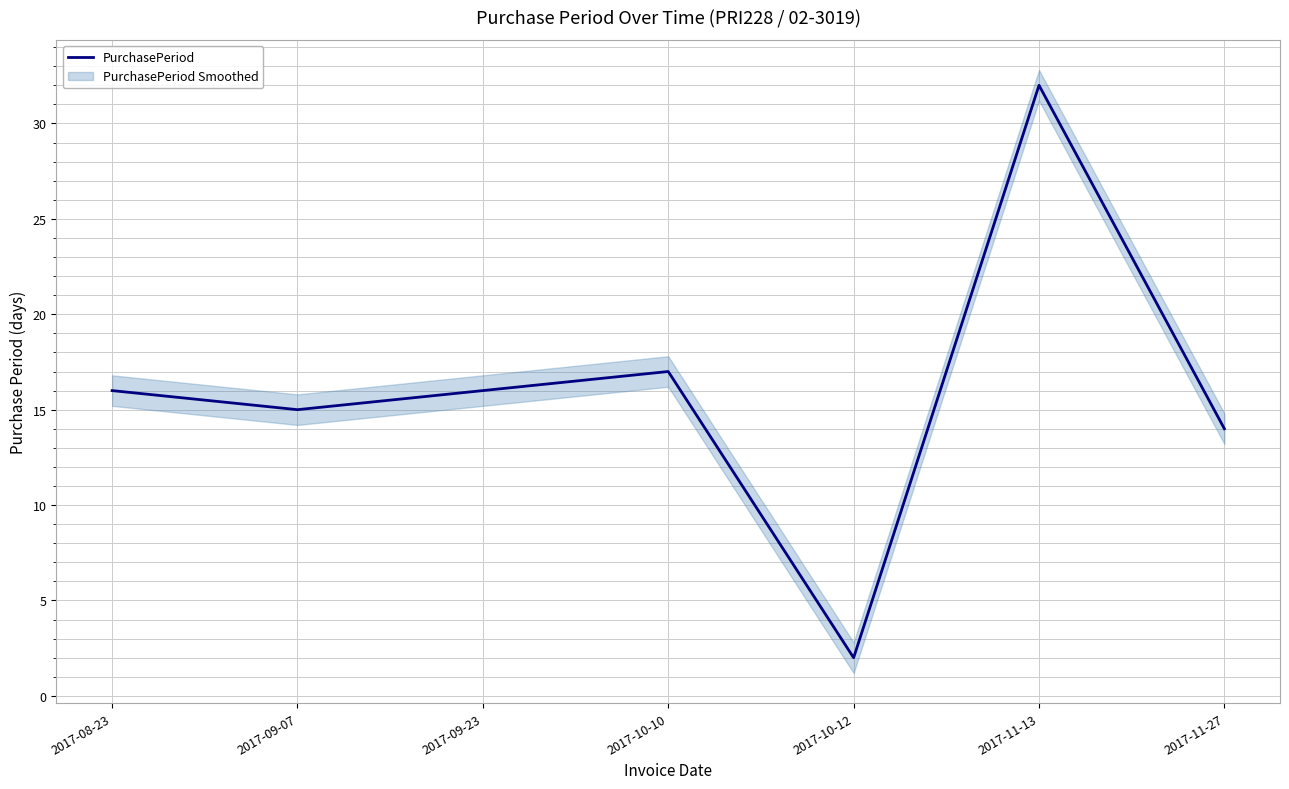

Where does the data first go above 16?

2017-10-10